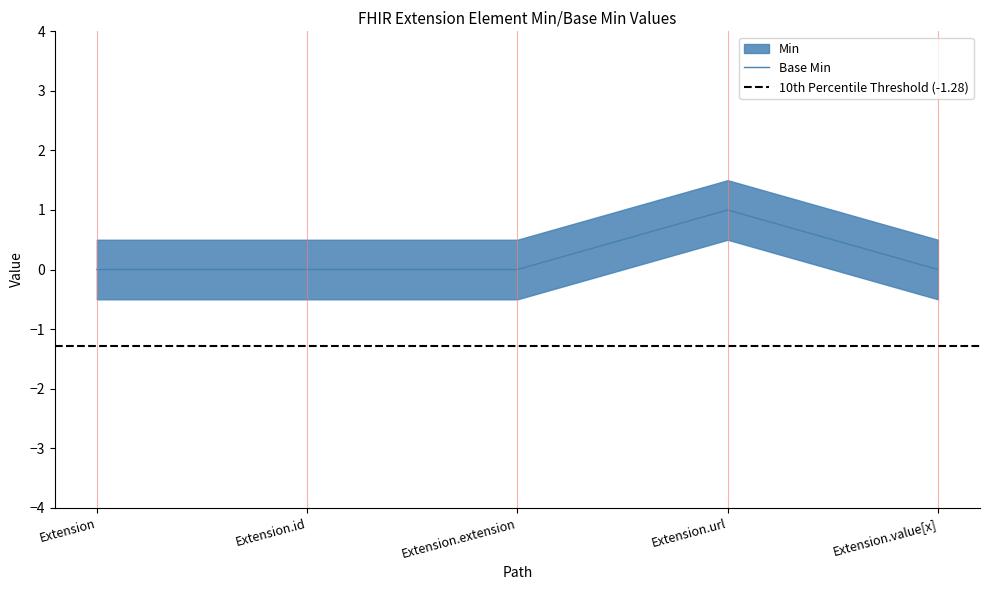

List the labels in order of value, largest first.

Extension.url, Extension, Extension.id, Extension.extension, Extension.value[x]